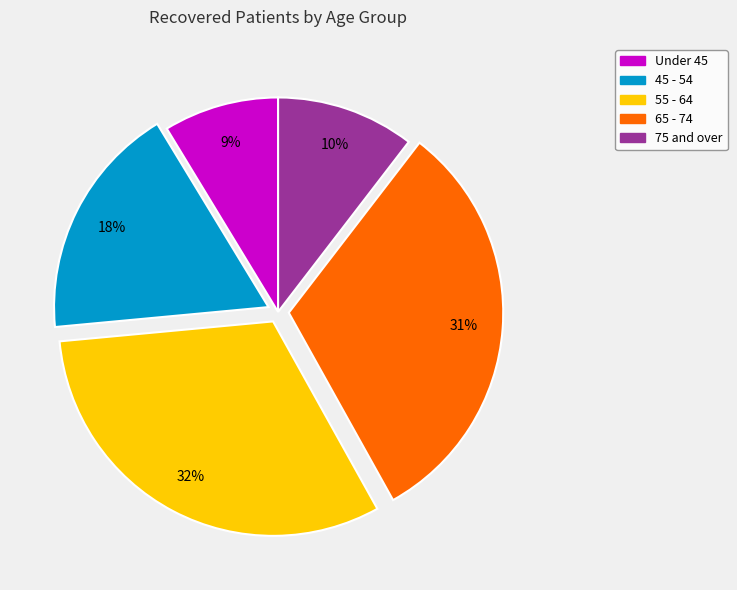

To the nearest percent, what is the difference between the largest and smallest slice percentages?

23%